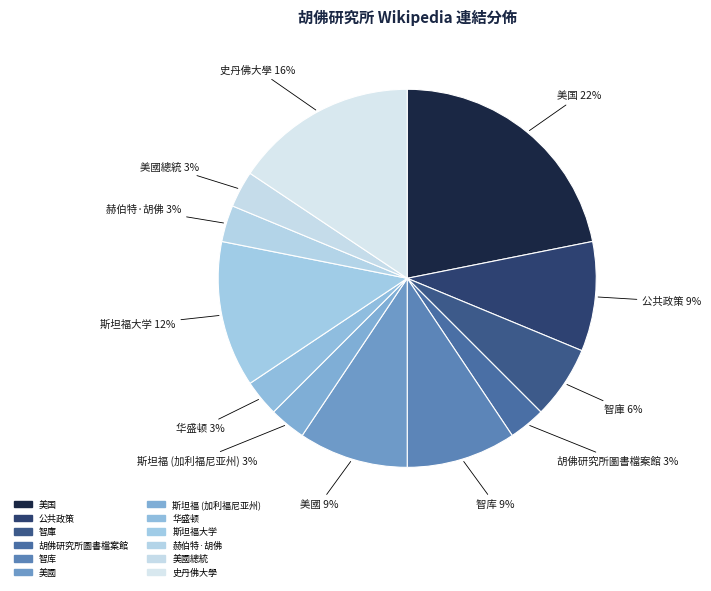

Which slice is the largest?

美国